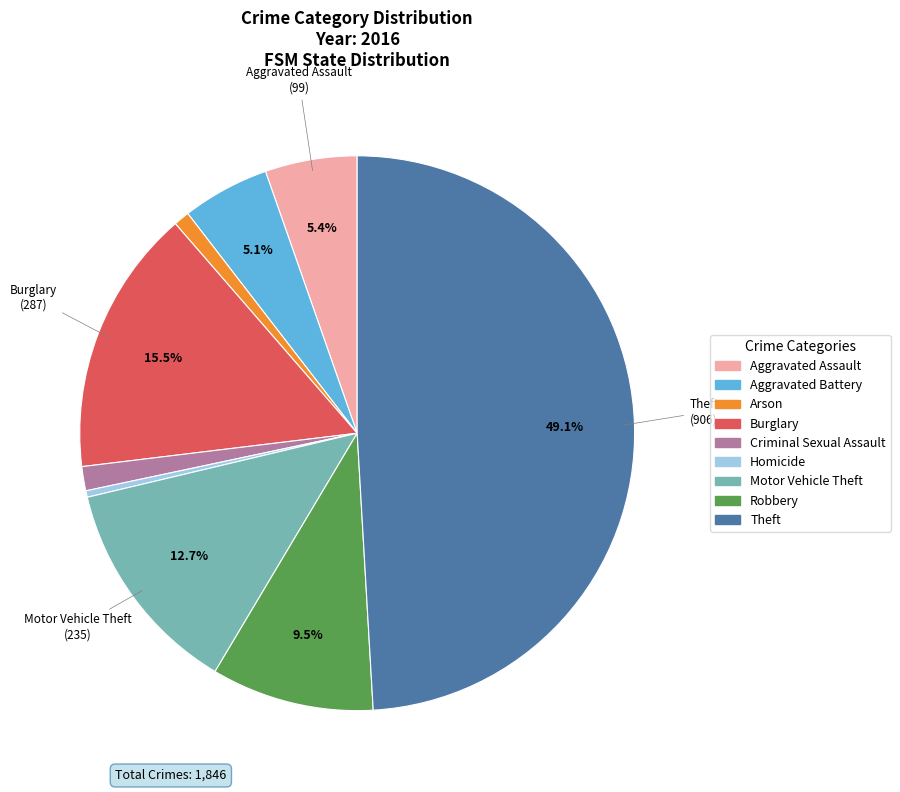

How many segments does this pie chart have?

9